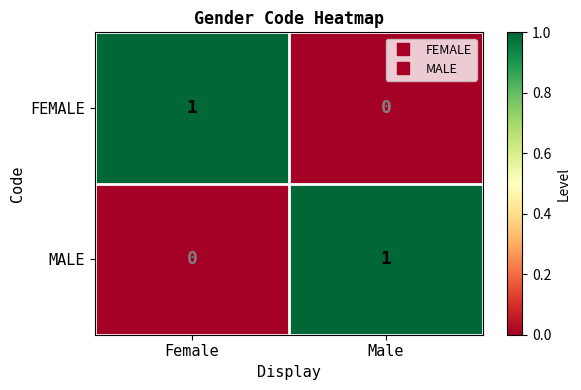

The MALE series shows 0 at Female. True or false?

True